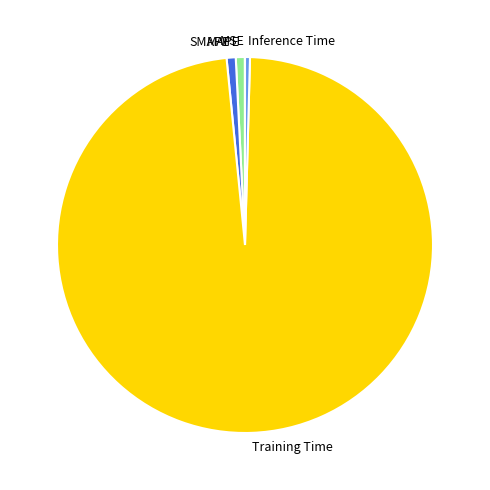

Which slice represents more than half of the pie?

Training Time